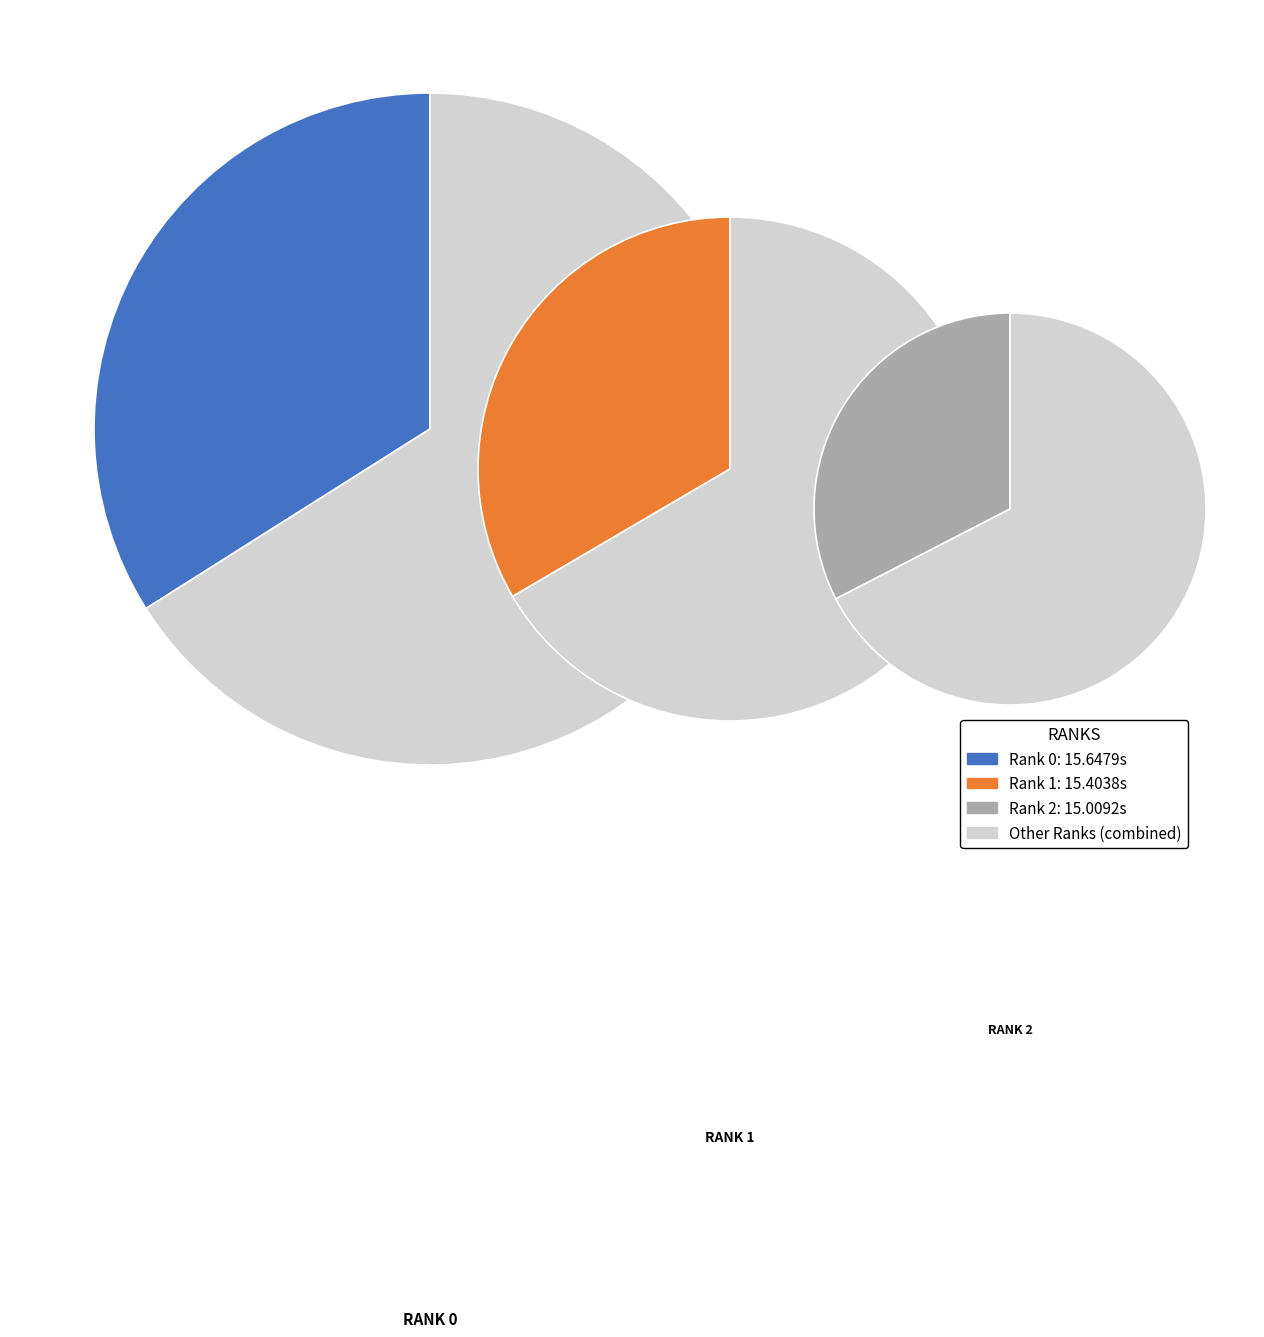

Rank the categories by value from lowest to highest.

Rank 2, Rank 1, Rank 0